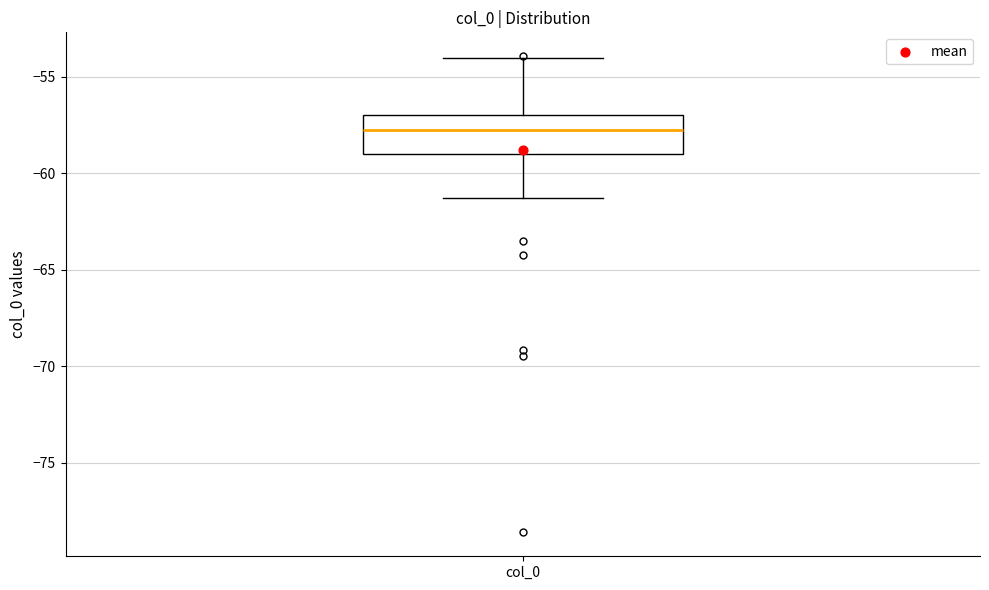

Read this box plot against the y-axis: the position of the median line, the range covered by the box, and the ends of both whiskers. The values are not printed on the chart, so give them approximately, as read against the axis.

median -58.0, box -59.0 to -57.0, whiskers -61.5 to -54.0